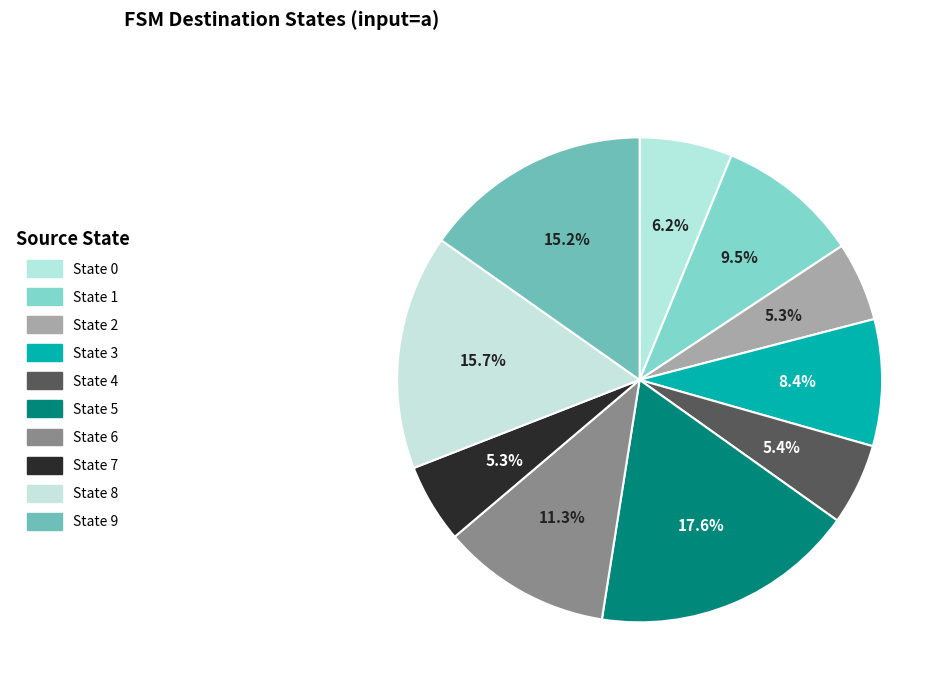

Is there any slice that represents more than half of the pie?

No